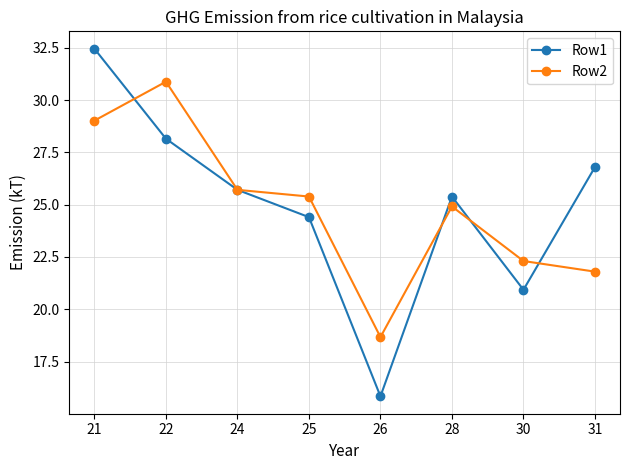

What is the total value across all series at 21?

61.5